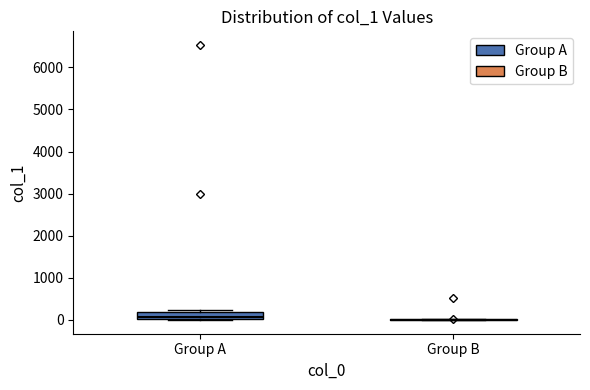

Reading left to right, read every box against the y-axis: the position of its median line, the range the box covers, and the ends of its whiskers. The values are not printed on the chart, so give them approximately, as read against the axis.

Group A: median 100, box 0 to 200, whiskers 0 to 200
Group B: box collapsed to a line at 0, whiskers 0 to 0